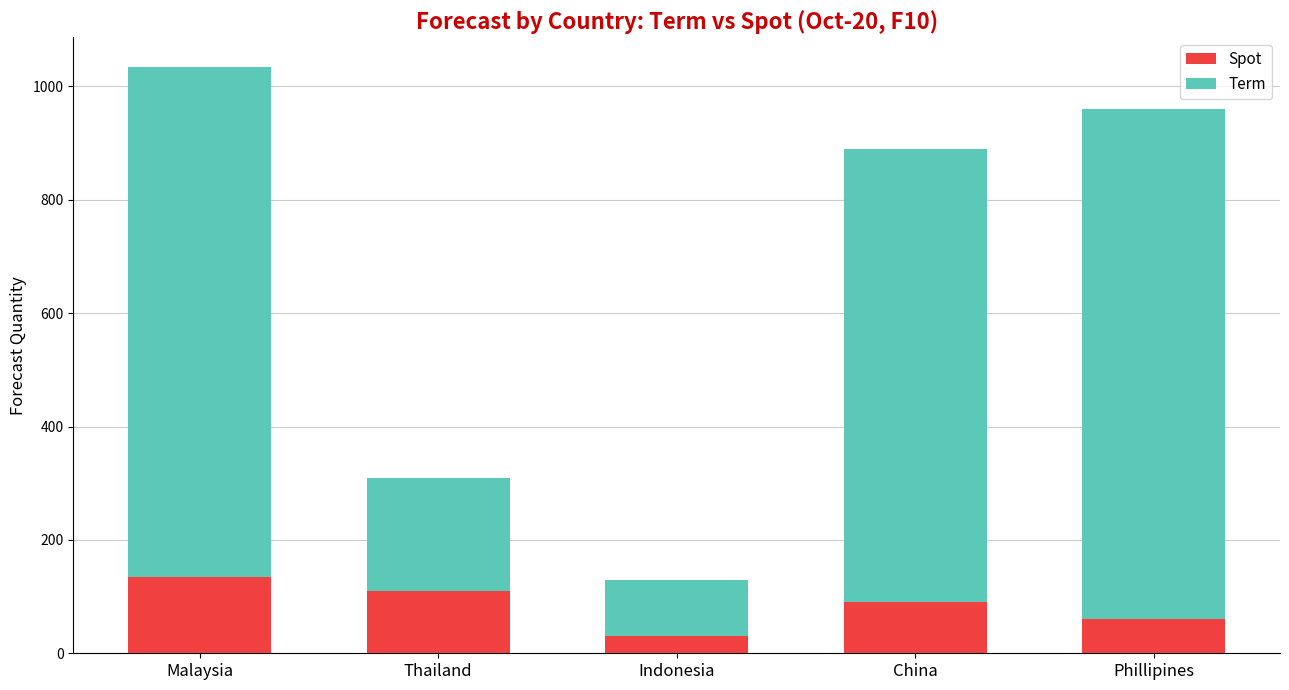

The Spot series shows 213 at Malaysia. True or false?

False